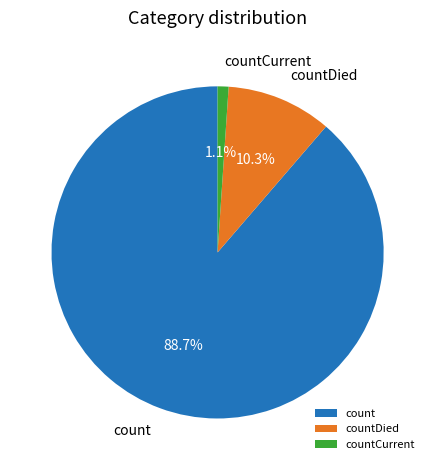

Which slice is the smallest?

countCurrent